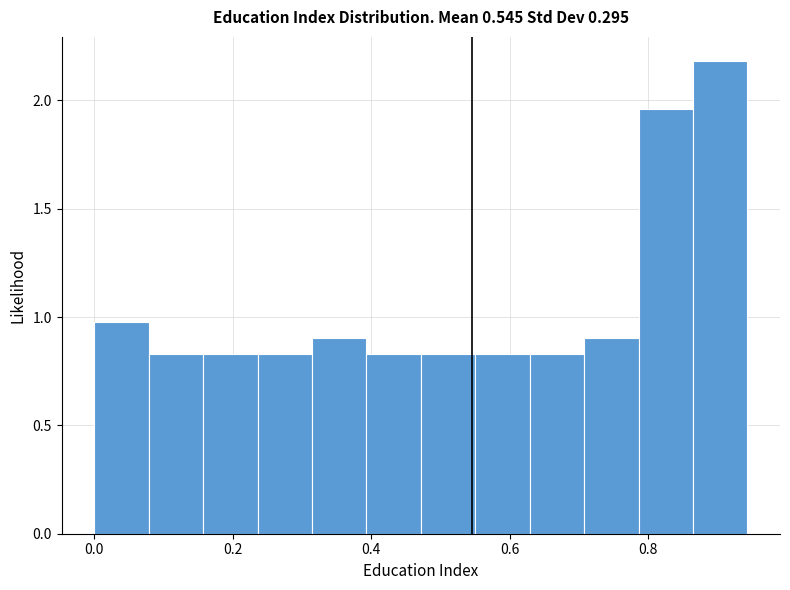

Around what value on the x-axis is the tallest bar? Give the approximate position of its centre, as read against the axis.

0.90